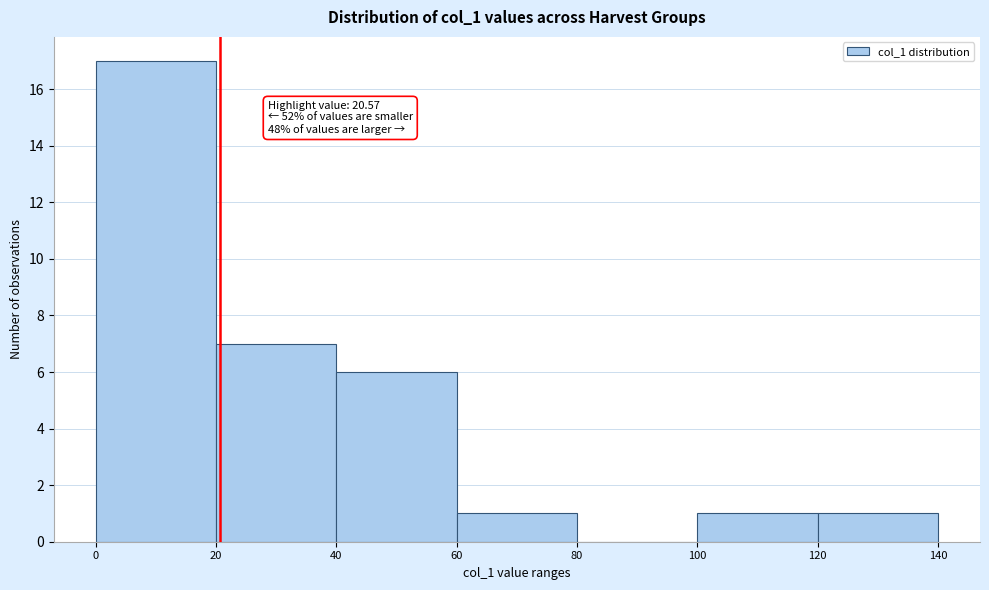

Which range on the x-axis has the tallest bar?

0 to 20